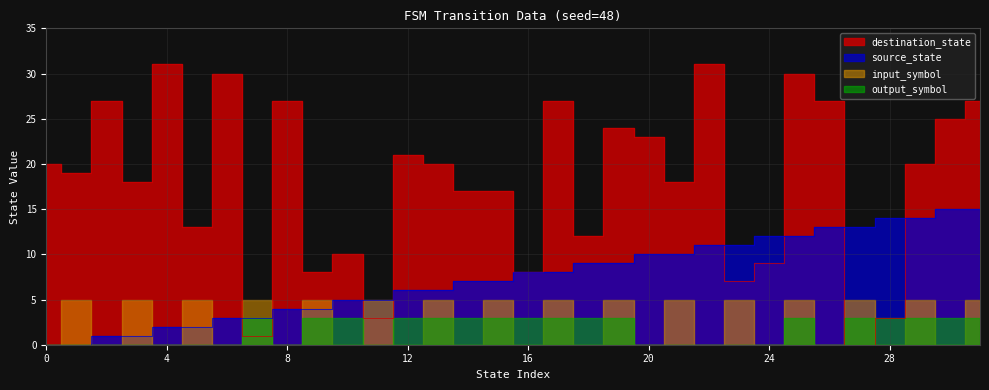

At which label is source_state closest to 7?

14